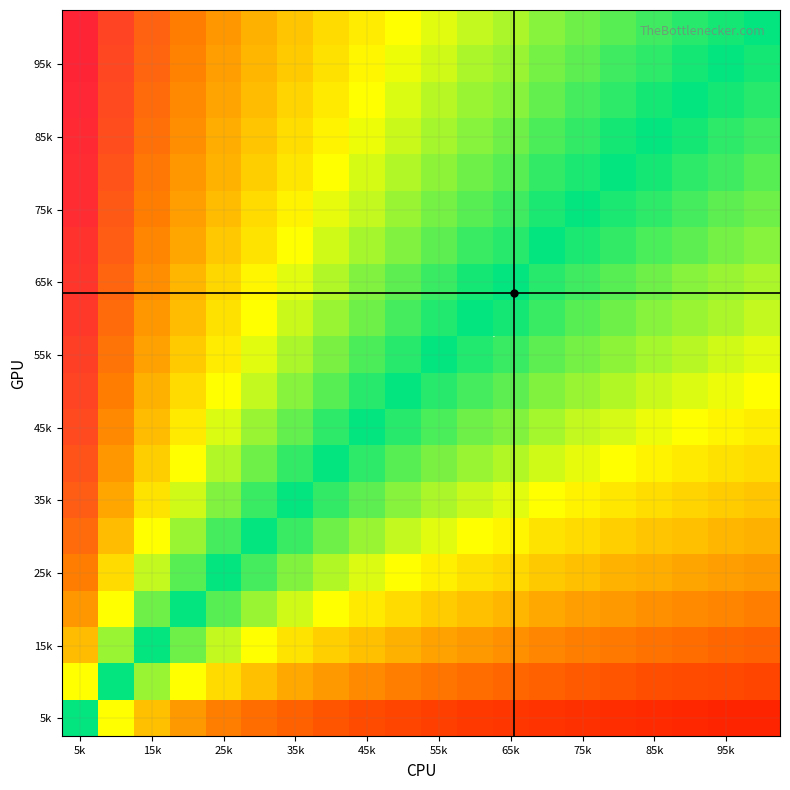

At how many categories does at least one series exceed 0?

20